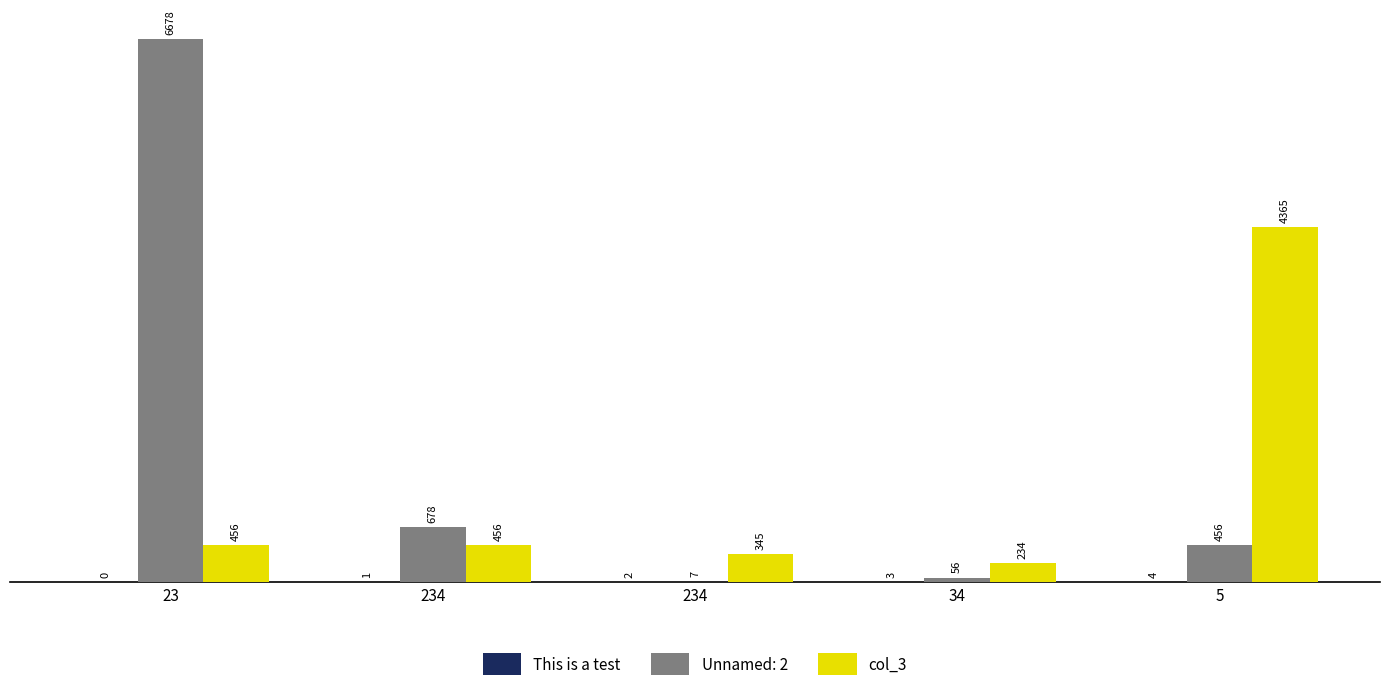

What is the value of the This is a test bar at the 5th from the left?

4